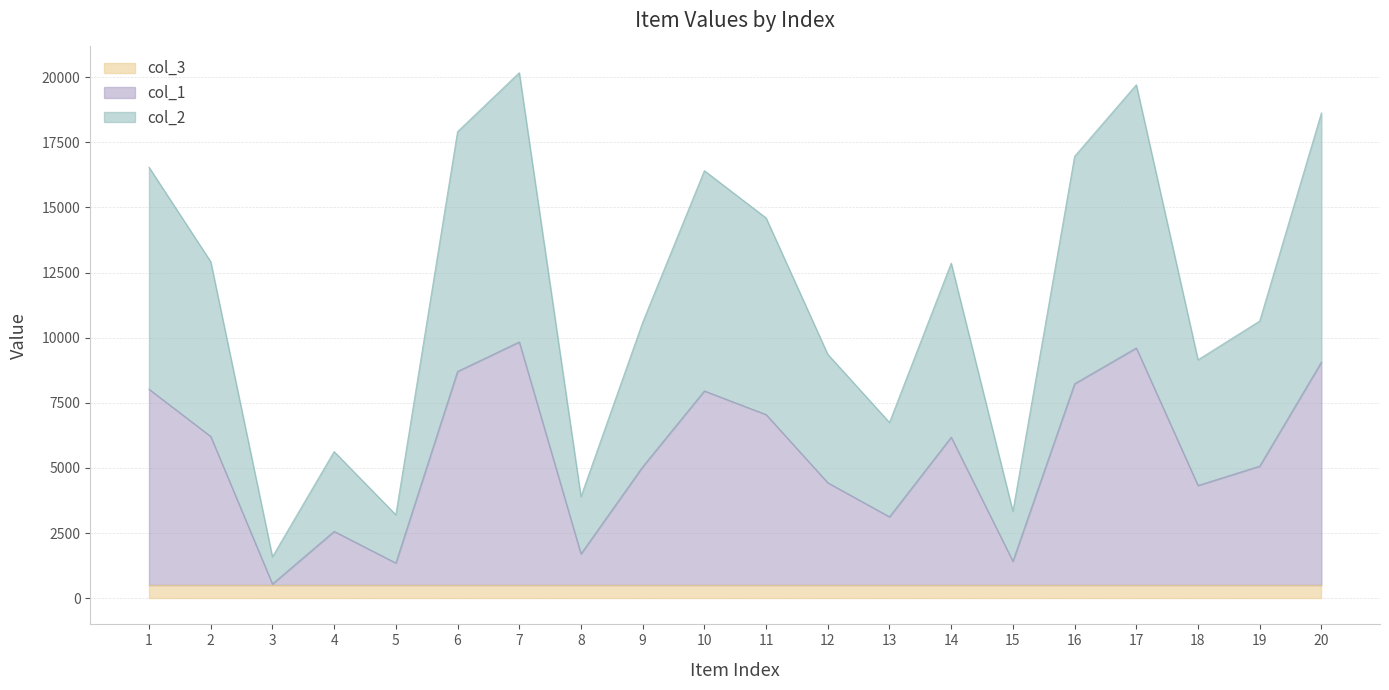

Does the chart display data point markers on the line(s)?

No